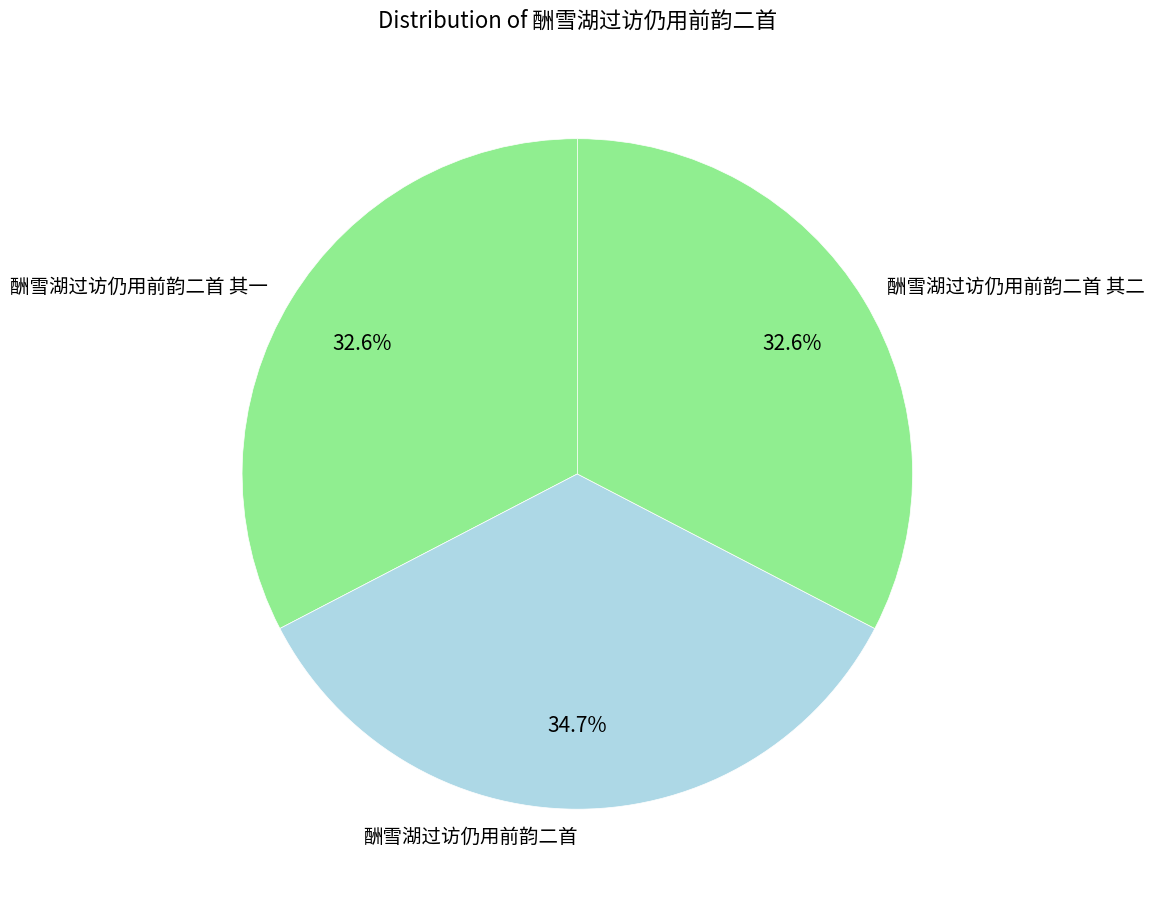

How many segments does this pie chart have?

3